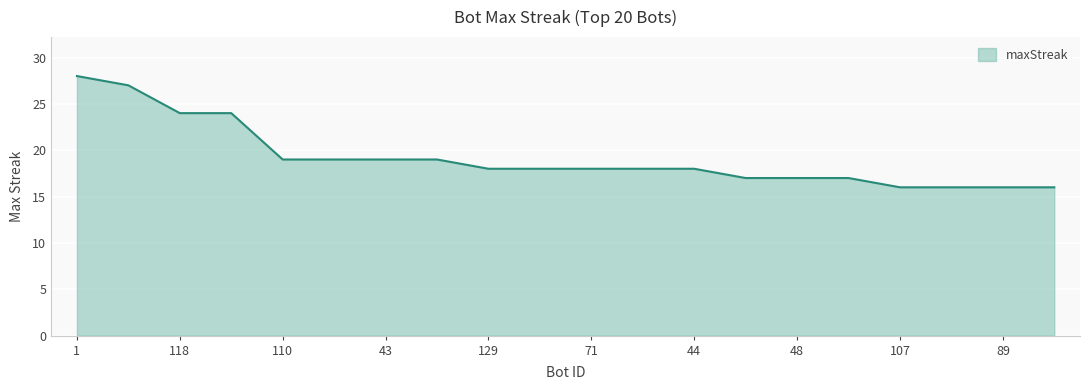

What is the difference between the maximum and minimum values?

12